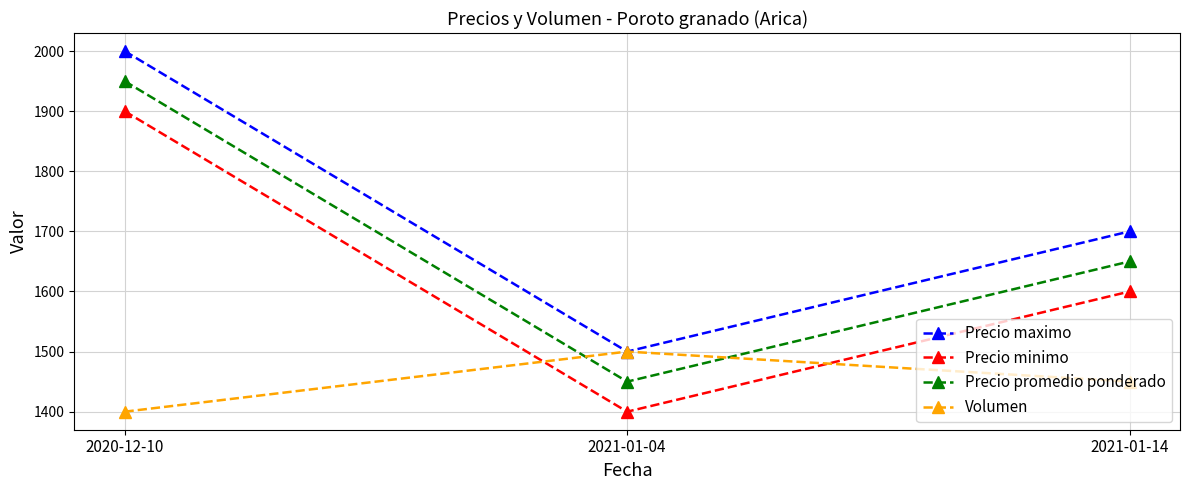

List the series in order of their overall mean, highest first.

Precio maximo, Precio promedio ponderado, Precio minimo, Volumen